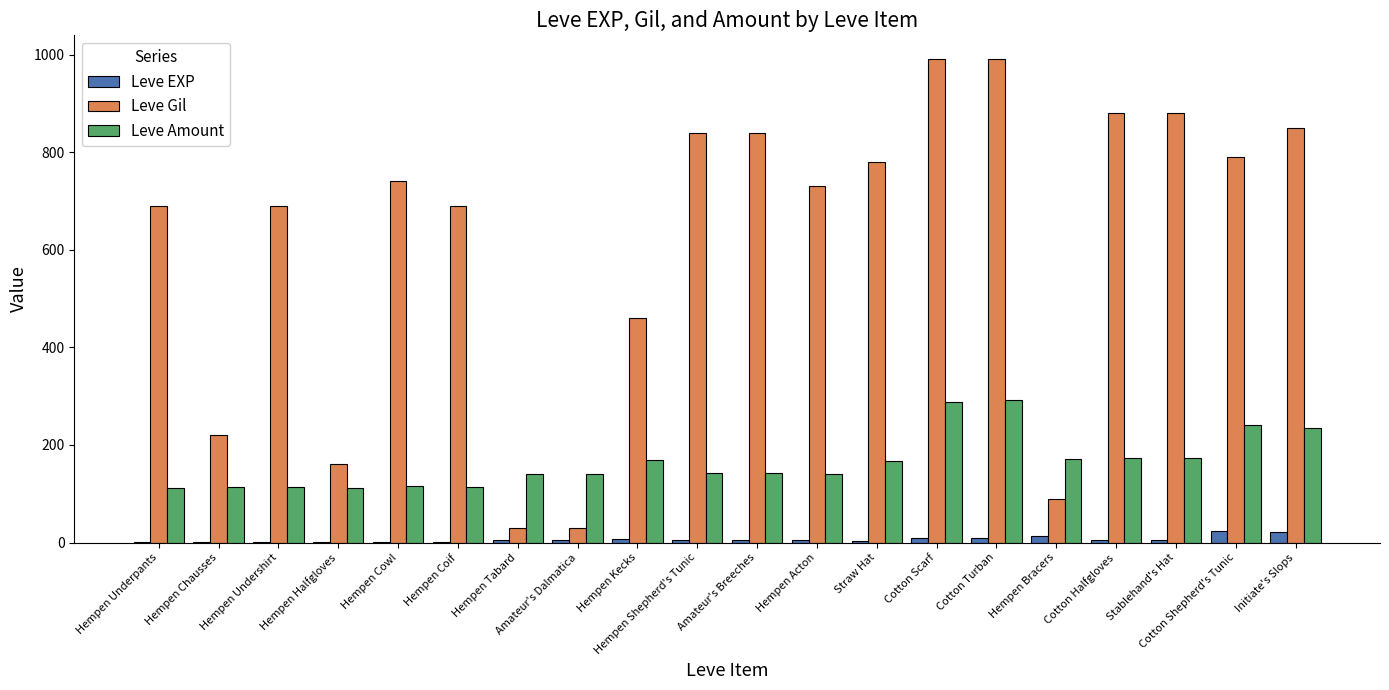

The value of Leve Amount at Amateur's Breeches is 142. True or false?

True